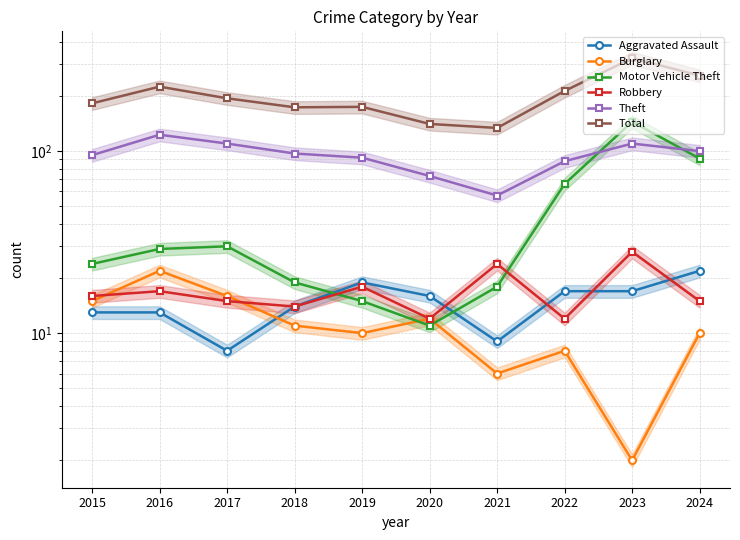

List the labels in order of Aggravated Assault value, smallest first.

2017, 2021, 2015, 2016, 2018, 2020, 2022, 2023, 2019, 2024